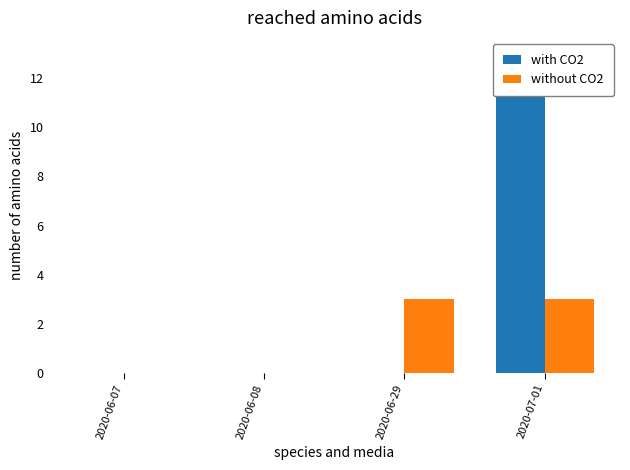

How many groups of bars are there?

4